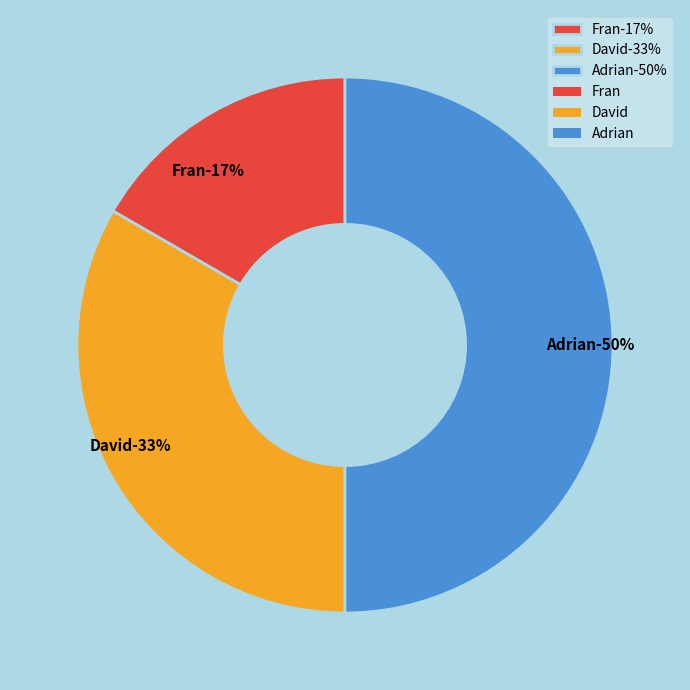

What percentage is the David slice, to the nearest percent?

33%